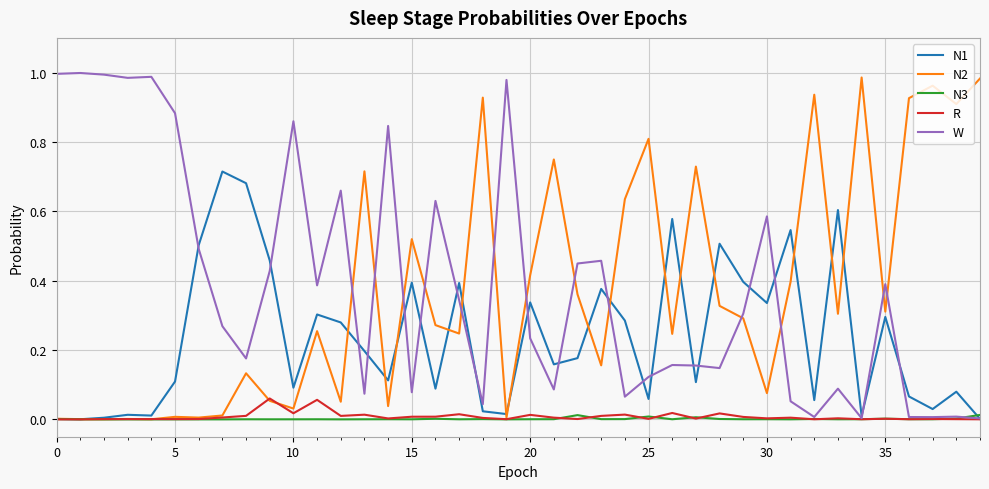

How many times do N2 and W cross each other?

13